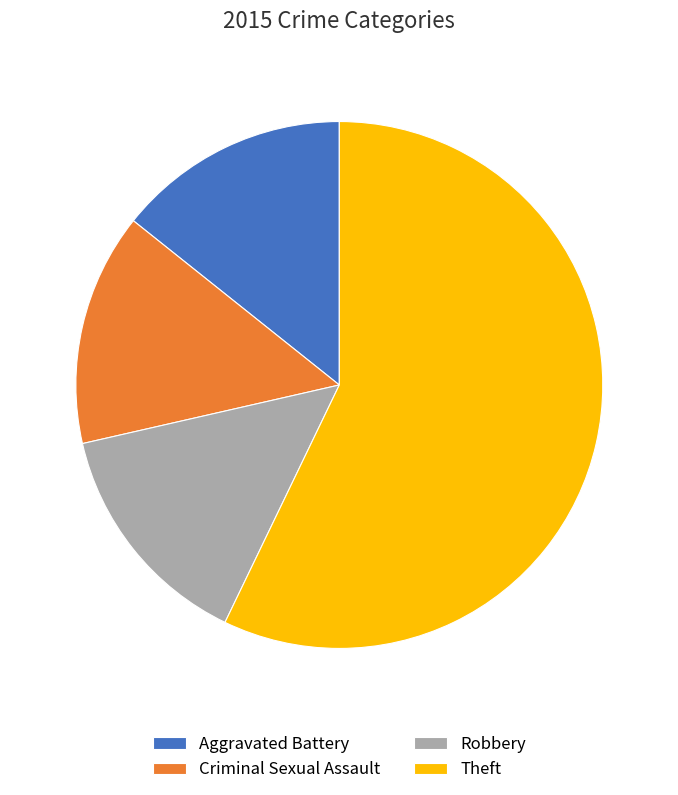

Does Criminal Sexual Assault represent more than half of the total?

No